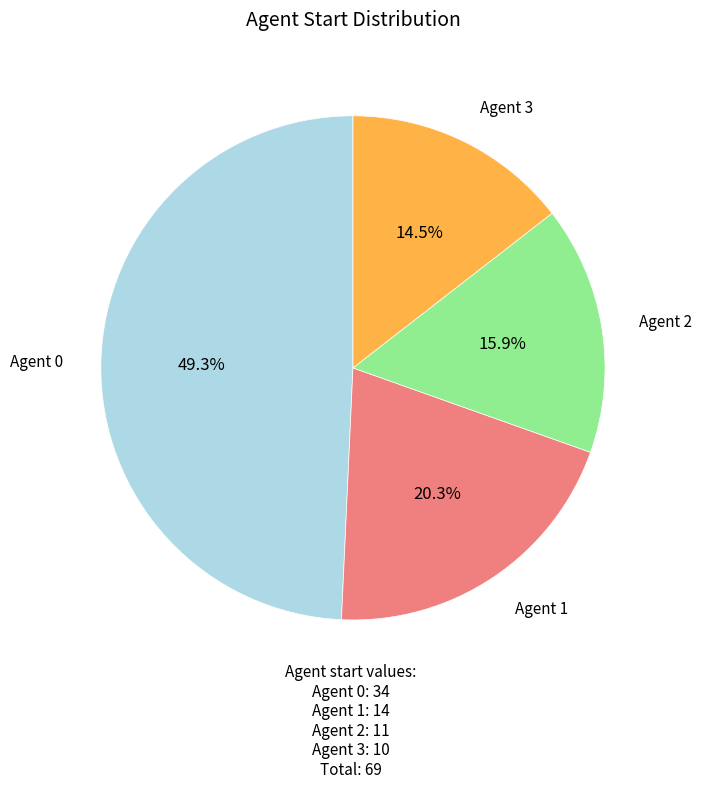

Is there a majority slice in this chart?

No